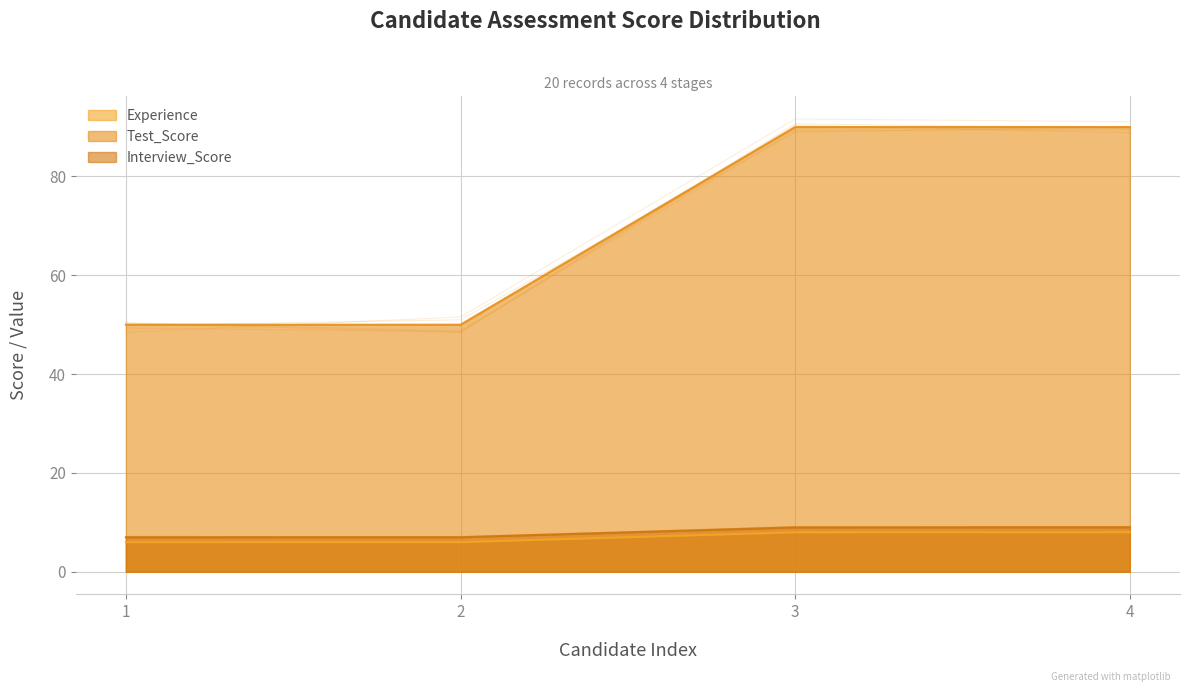

How many Interview_Score values are between 7 and 9?

4